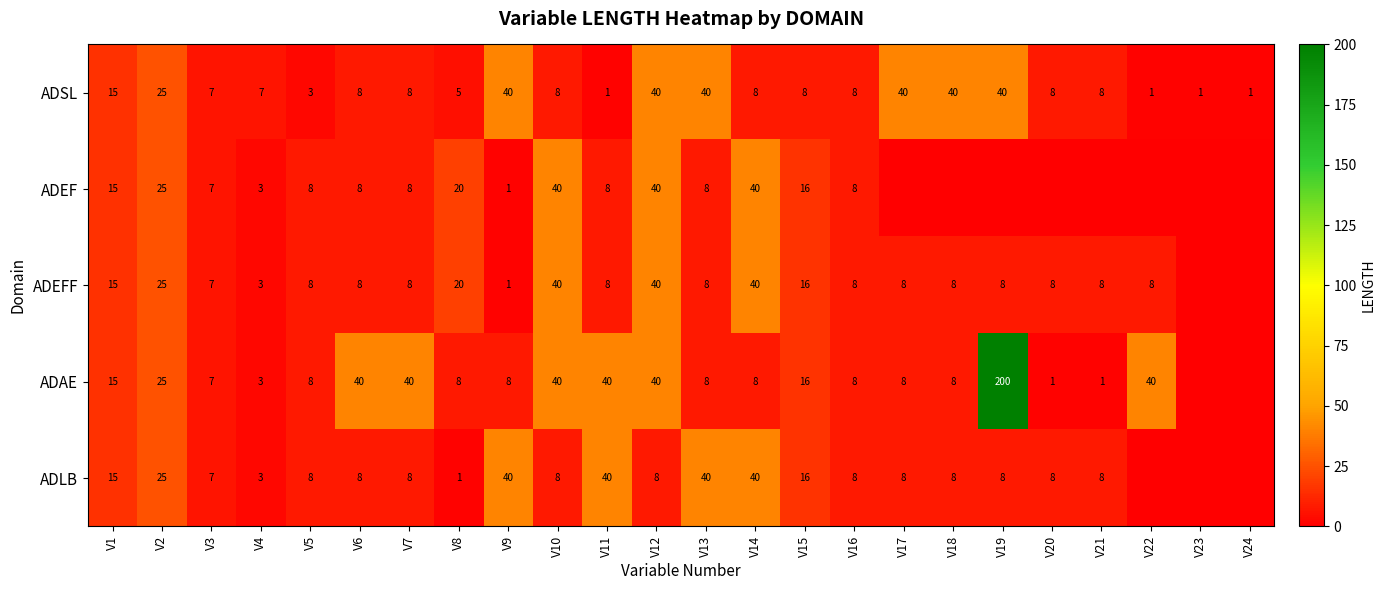

The value of ADEF at V8 is 20. True or false?

True